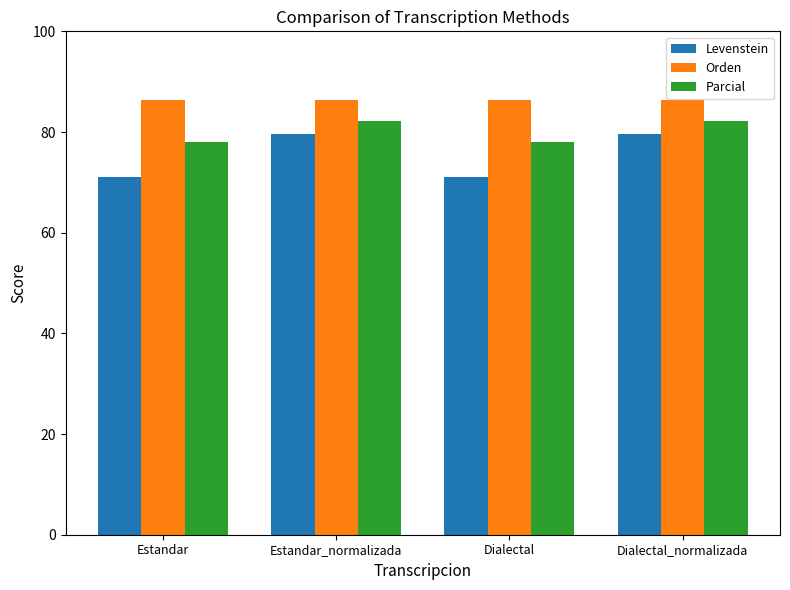

The value of Levenstein at Dialectal is 22.7. True or false?

False